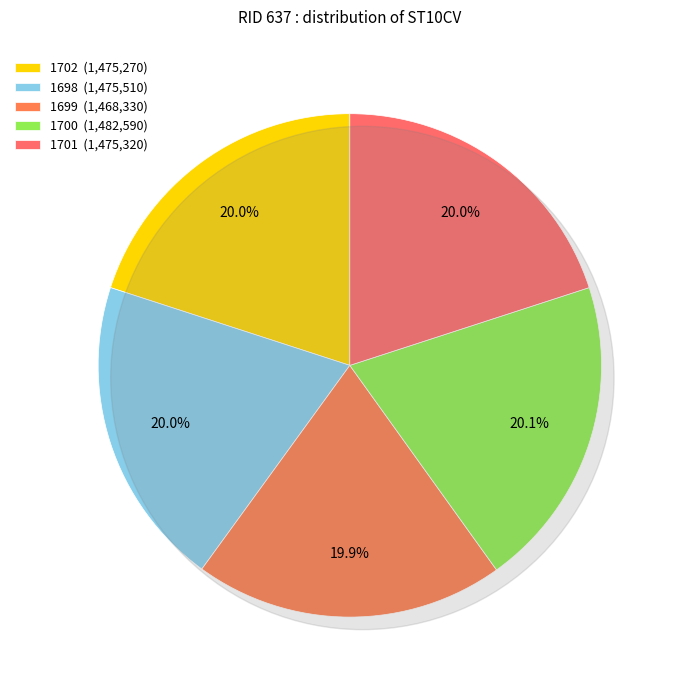

What is the largest slice in the pie chart?

1700